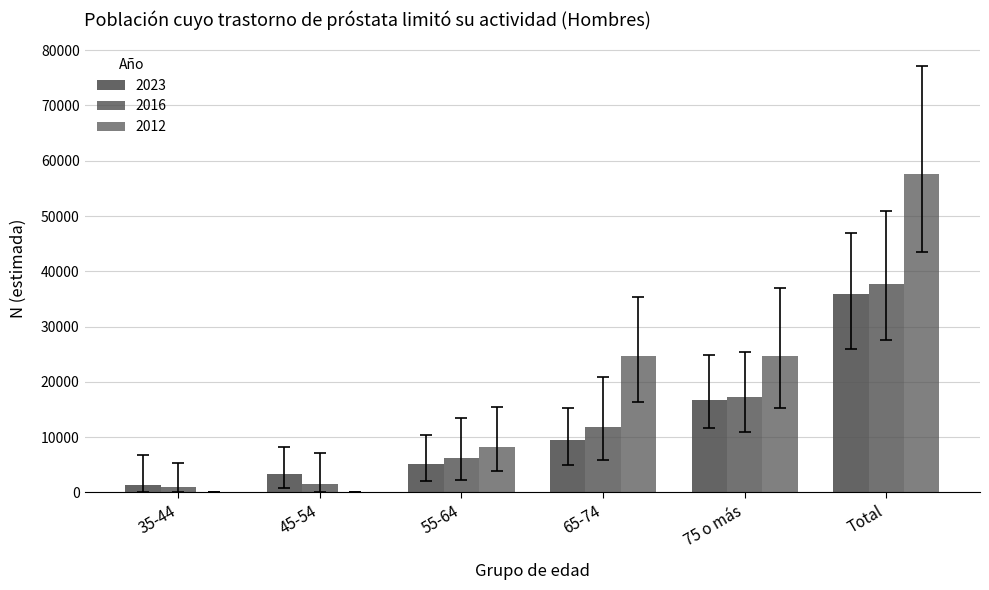

Rank the series by their maximum value, from lowest to highest.

2023, 2016, 2012